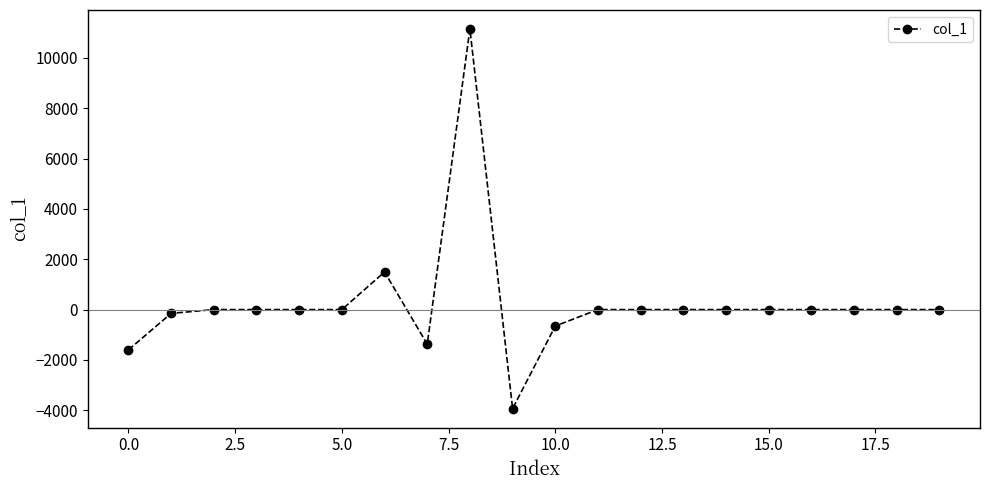

What is the smallest value displayed?

-3935.0